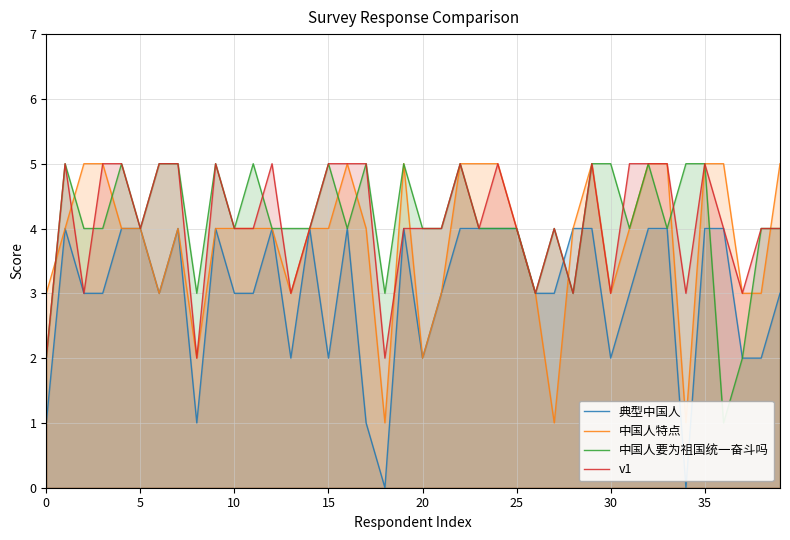

What is the label of the 16th point from the left?

15